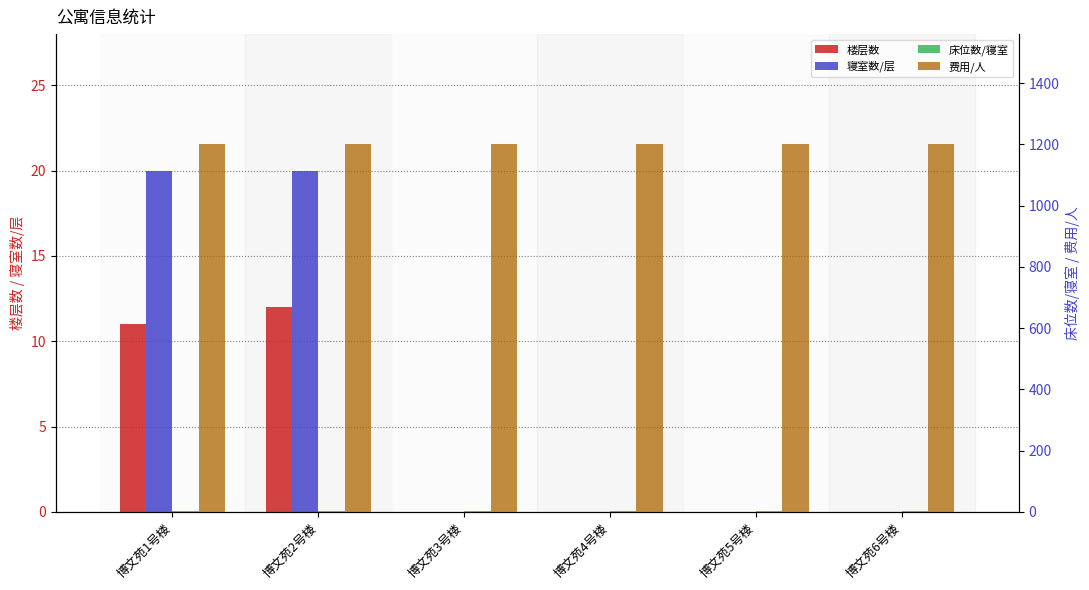

Which series has the largest total across all categories?

费用/人